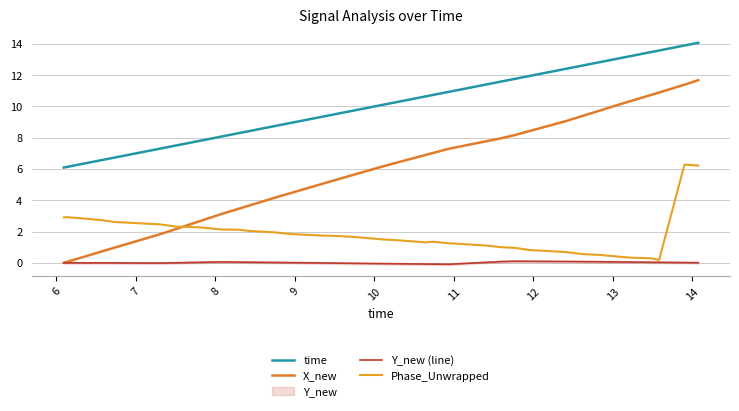

Is the value of time at 38 greater than the value of Phase_Unwrapped at 32?

Yes